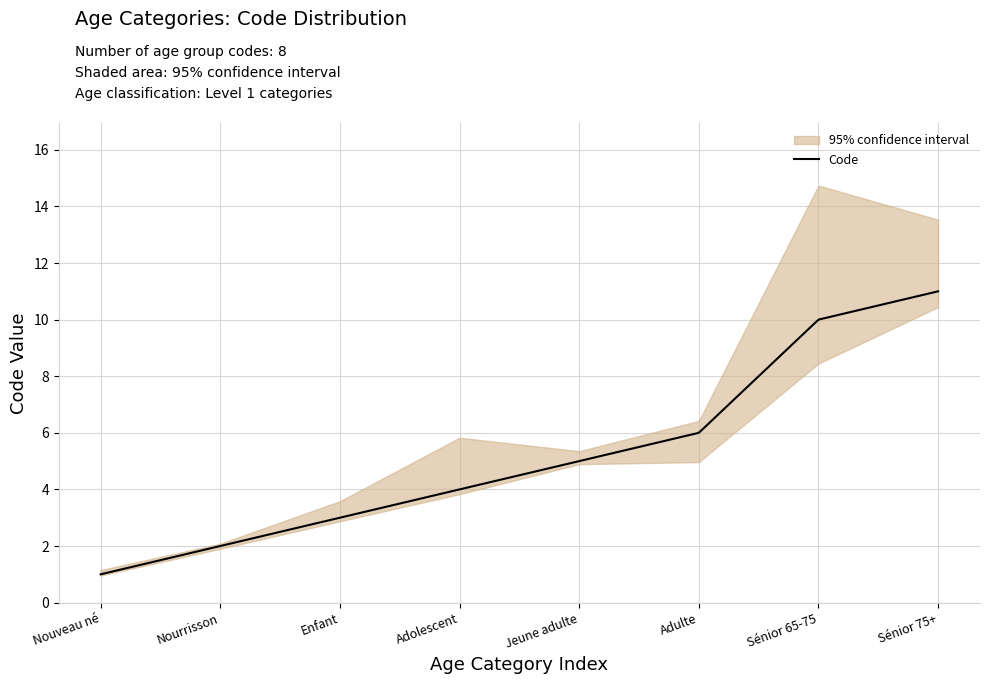

The chart shows a value of 11 at Sénior 75+. True or false?

True